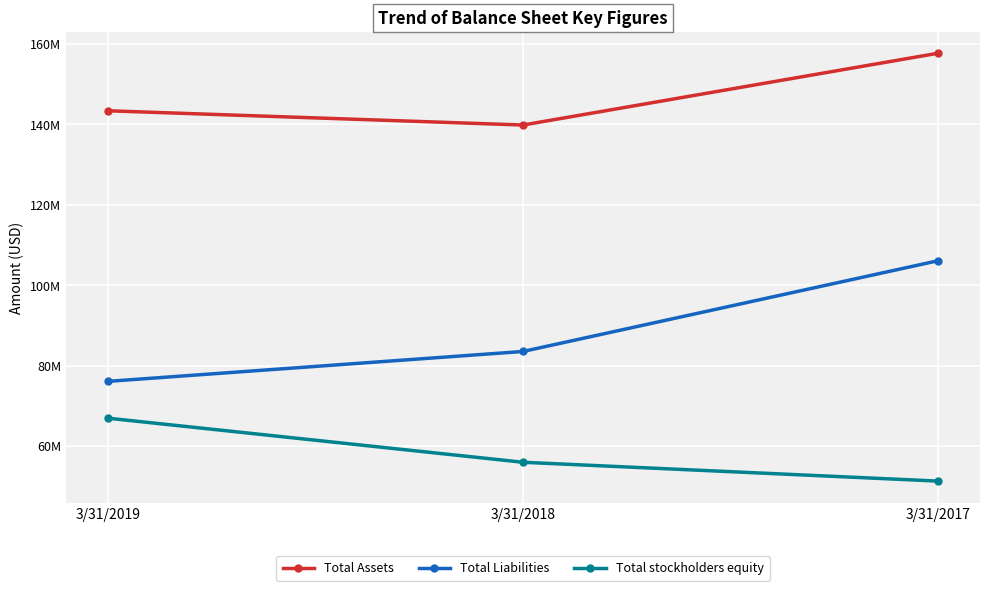

What are all the series names shown in the legend?

Total Assets, Total Liabilities, Total stockholders equity